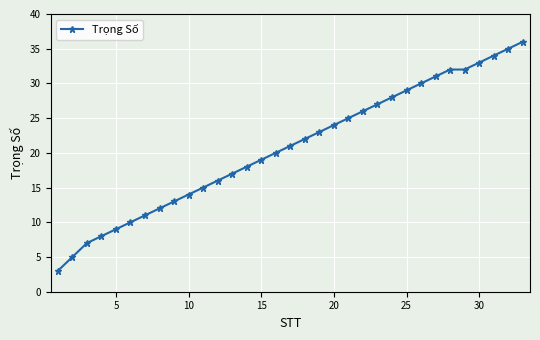

True or false: there are more than 2 points higher than both neighbors.

False